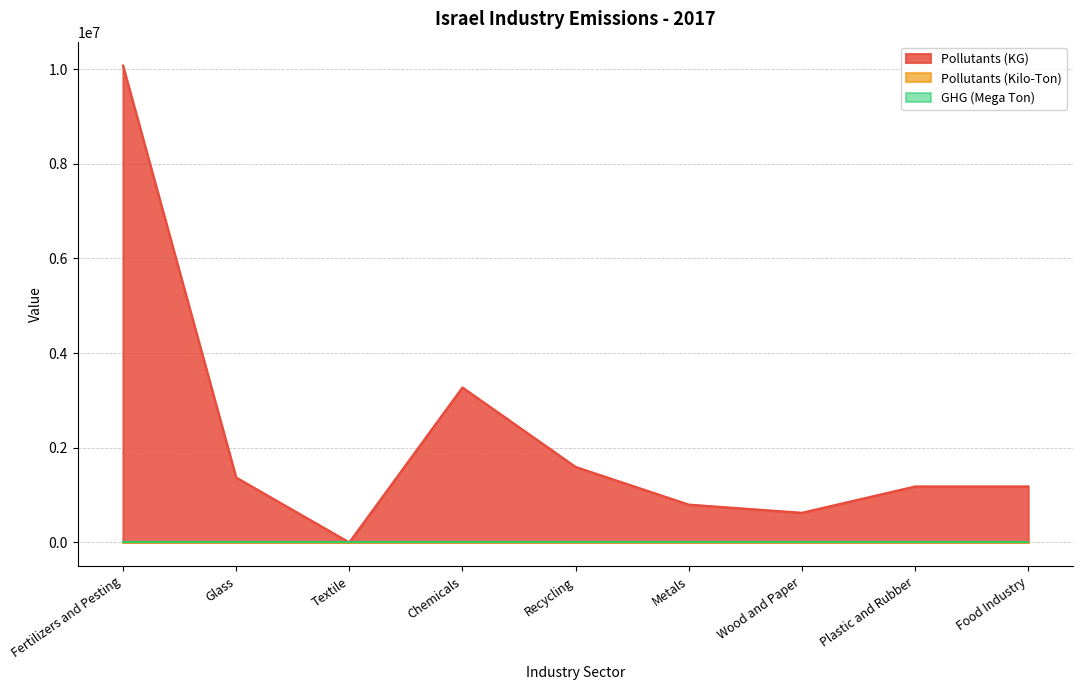

Which has a higher value, Wood and Paper or Metals?

Metals